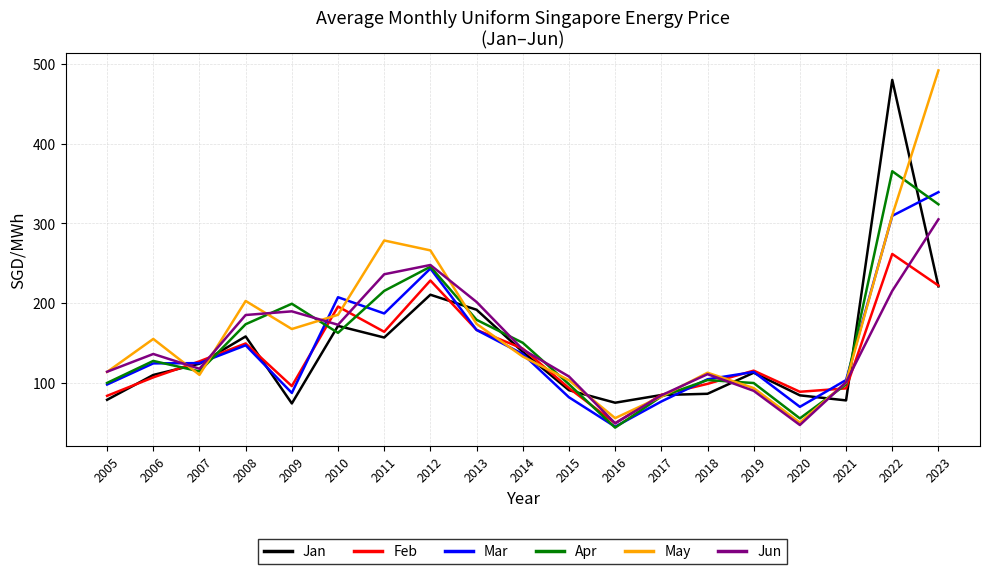

Is the value of Apr at 2019 greater than the value of May at 2007?

No